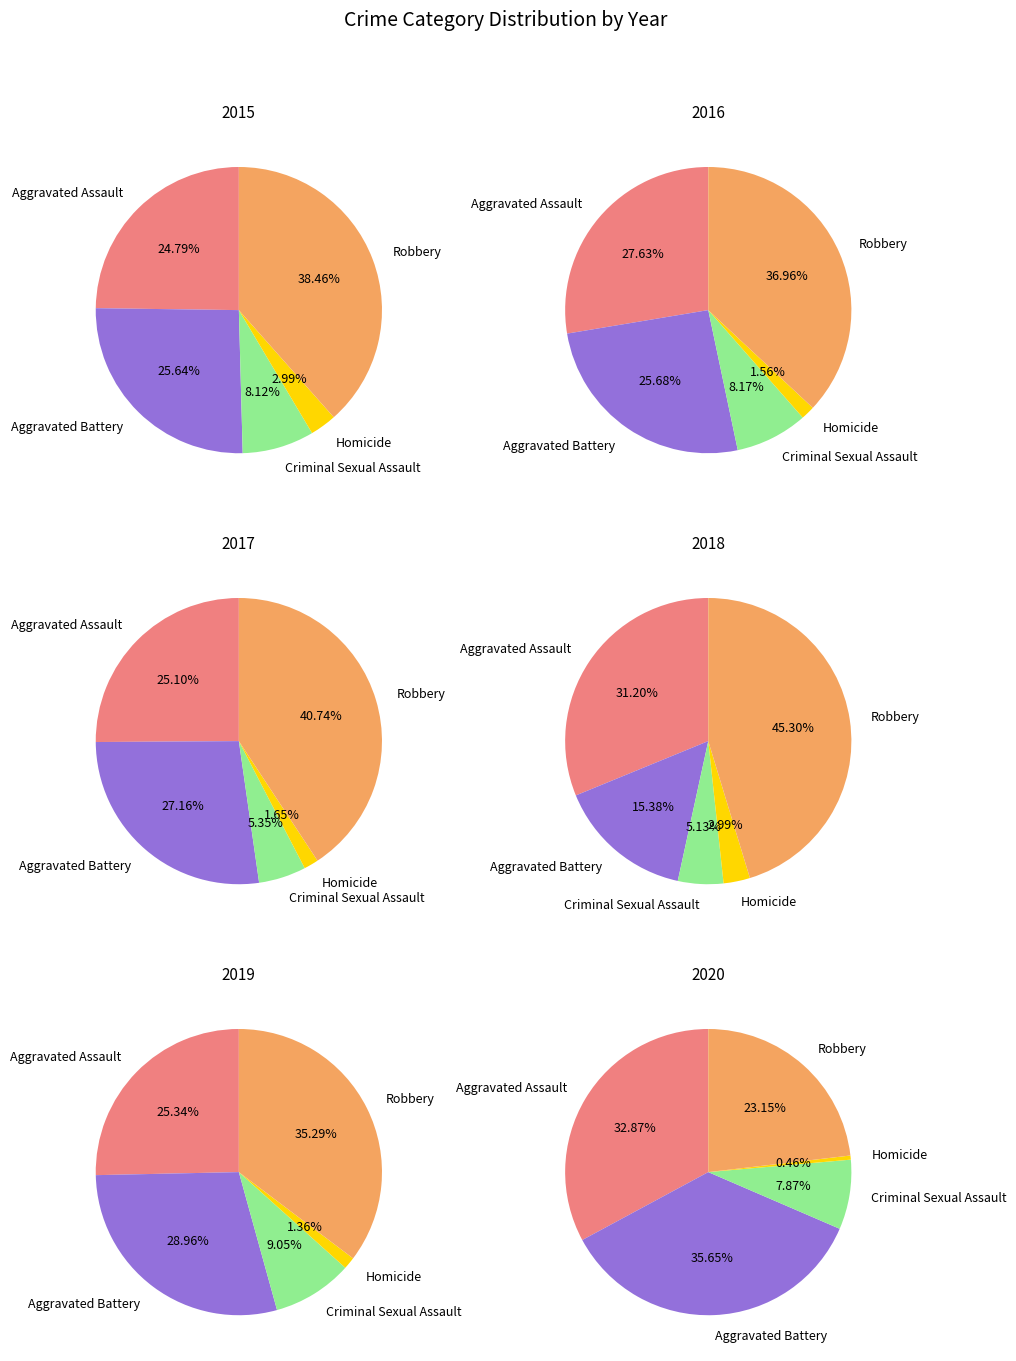

To the nearest percent, what is the difference between the largest and smallest slice percentages?

35%